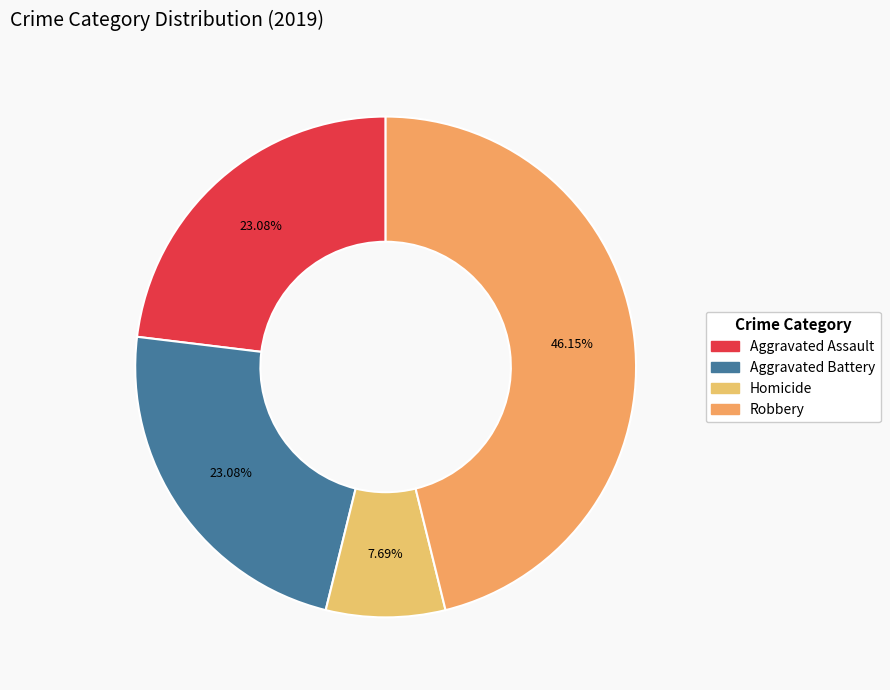

How many segments does this pie chart have?

4